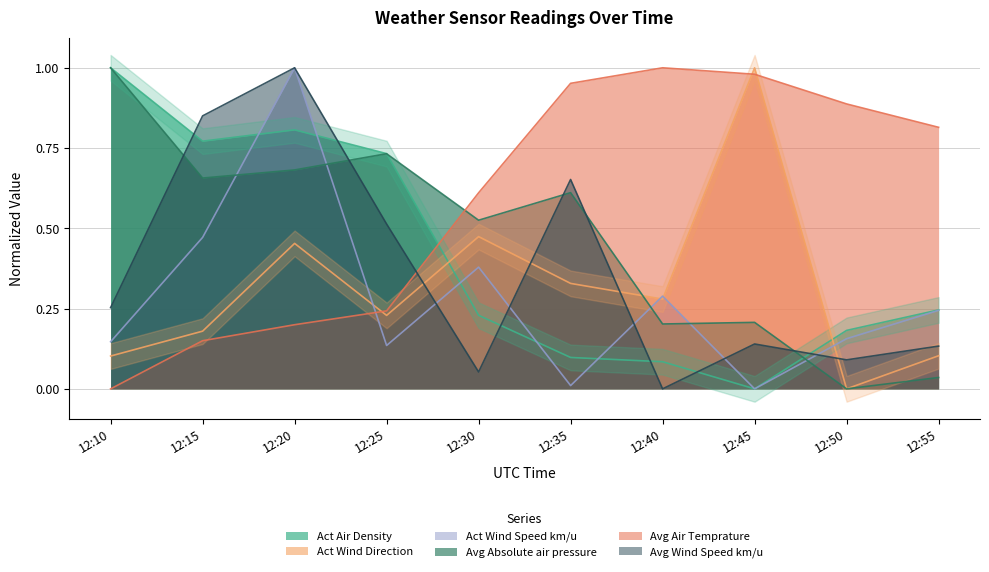

How many data points does each series have?

10